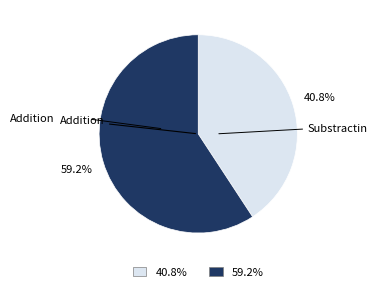

Is there a majority slice in this chart?

Yes